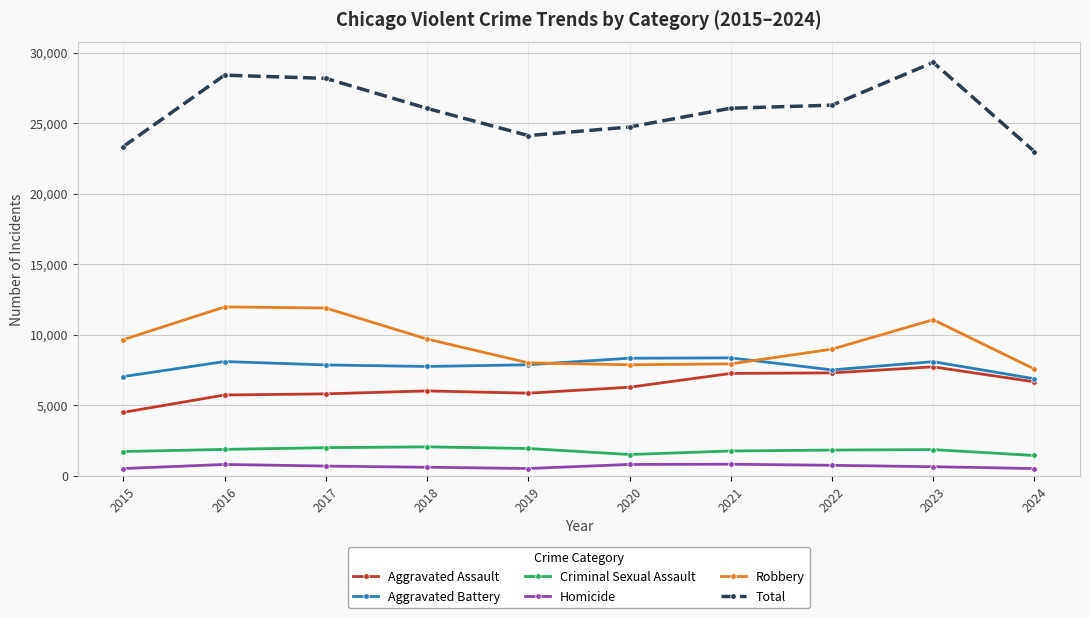

What is the smallest value displayed?

496